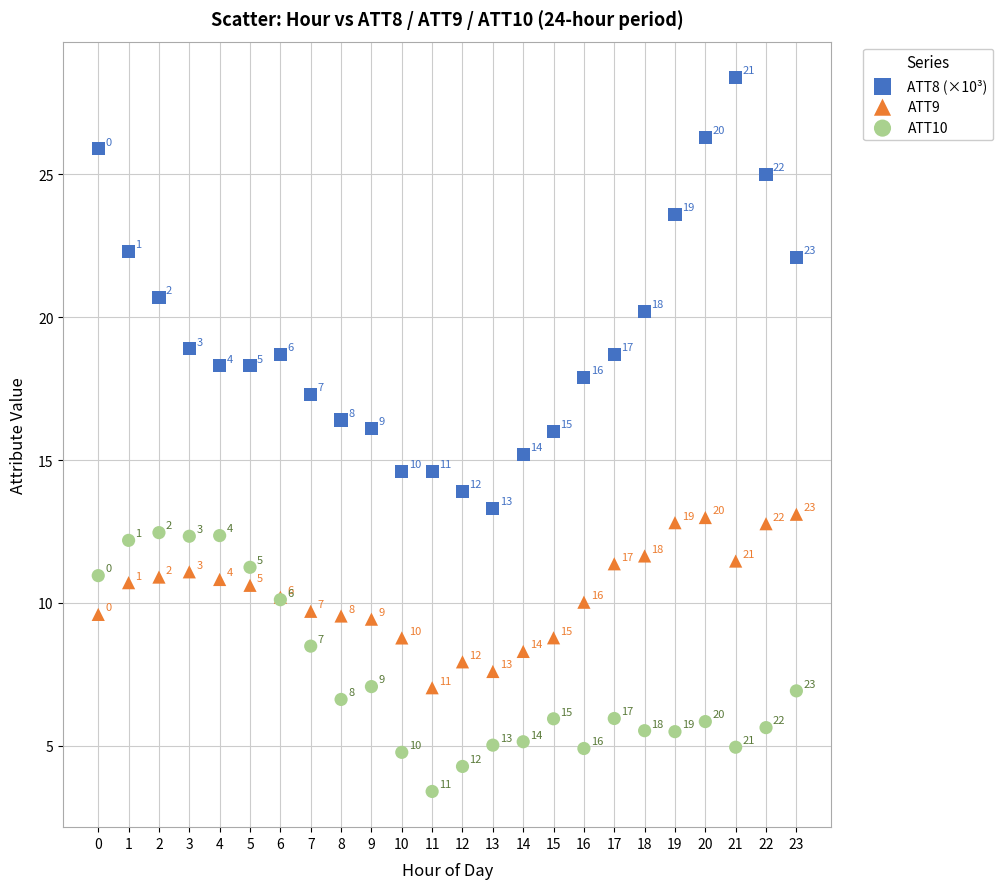

In the ATT9 series, what Y value is closest to 10?

10.0